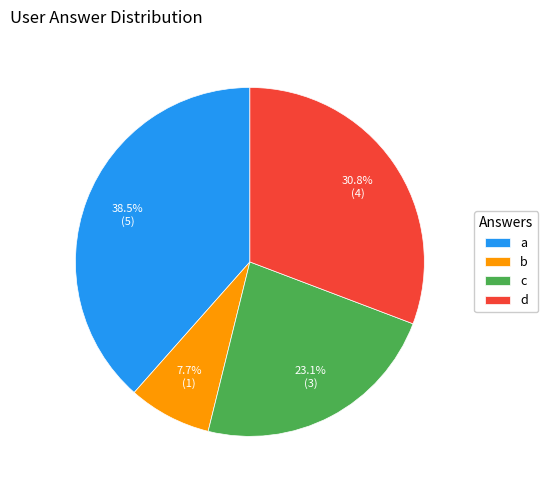

The c slice represents 23% of the pie. True or false?

True